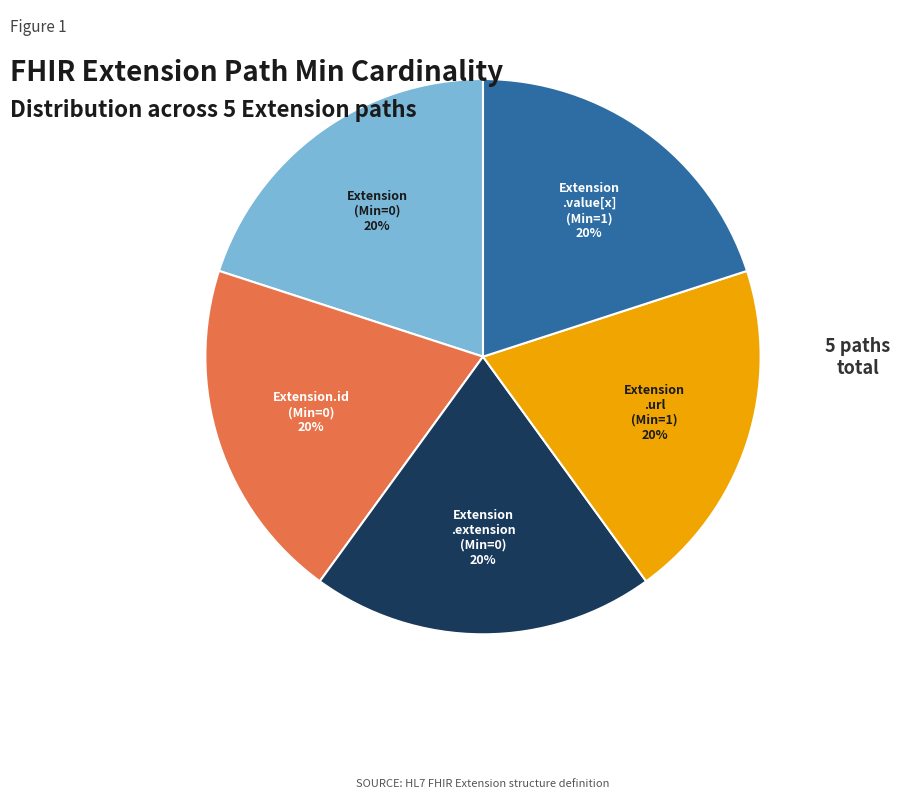

Is there a majority slice in this chart?

No